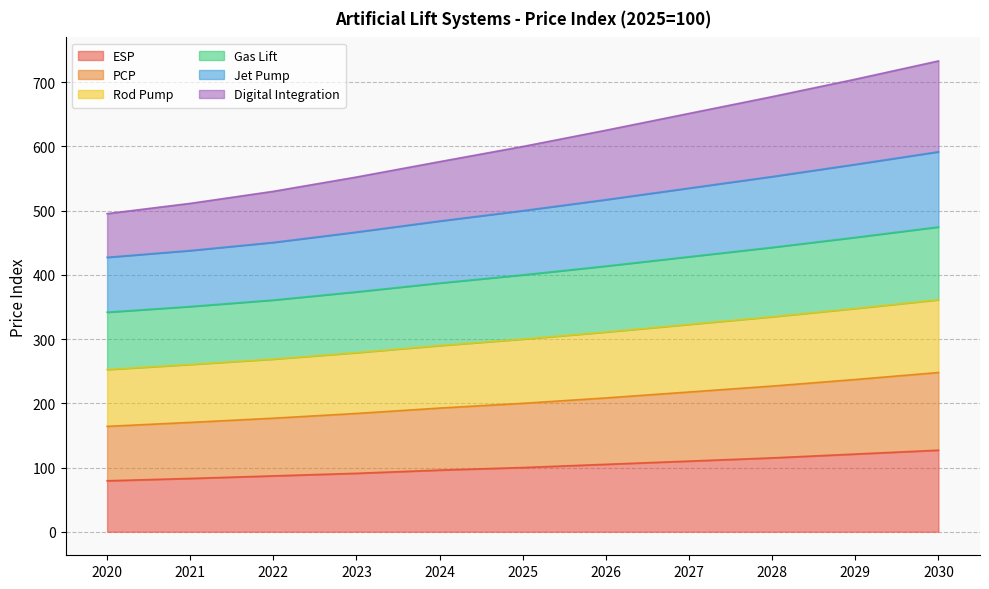

What is the minimum value for ESP?

79.4